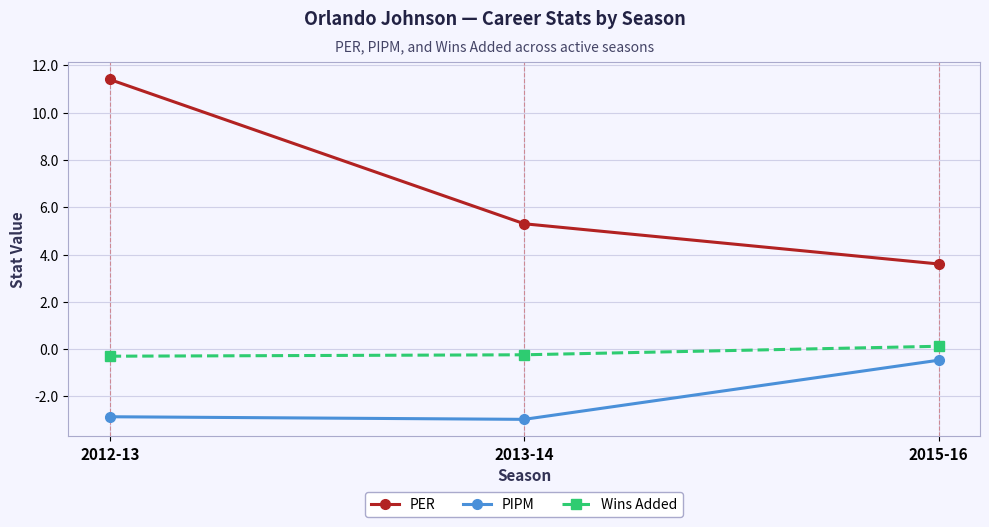

How many data points in Wins Added are less than 0?

2